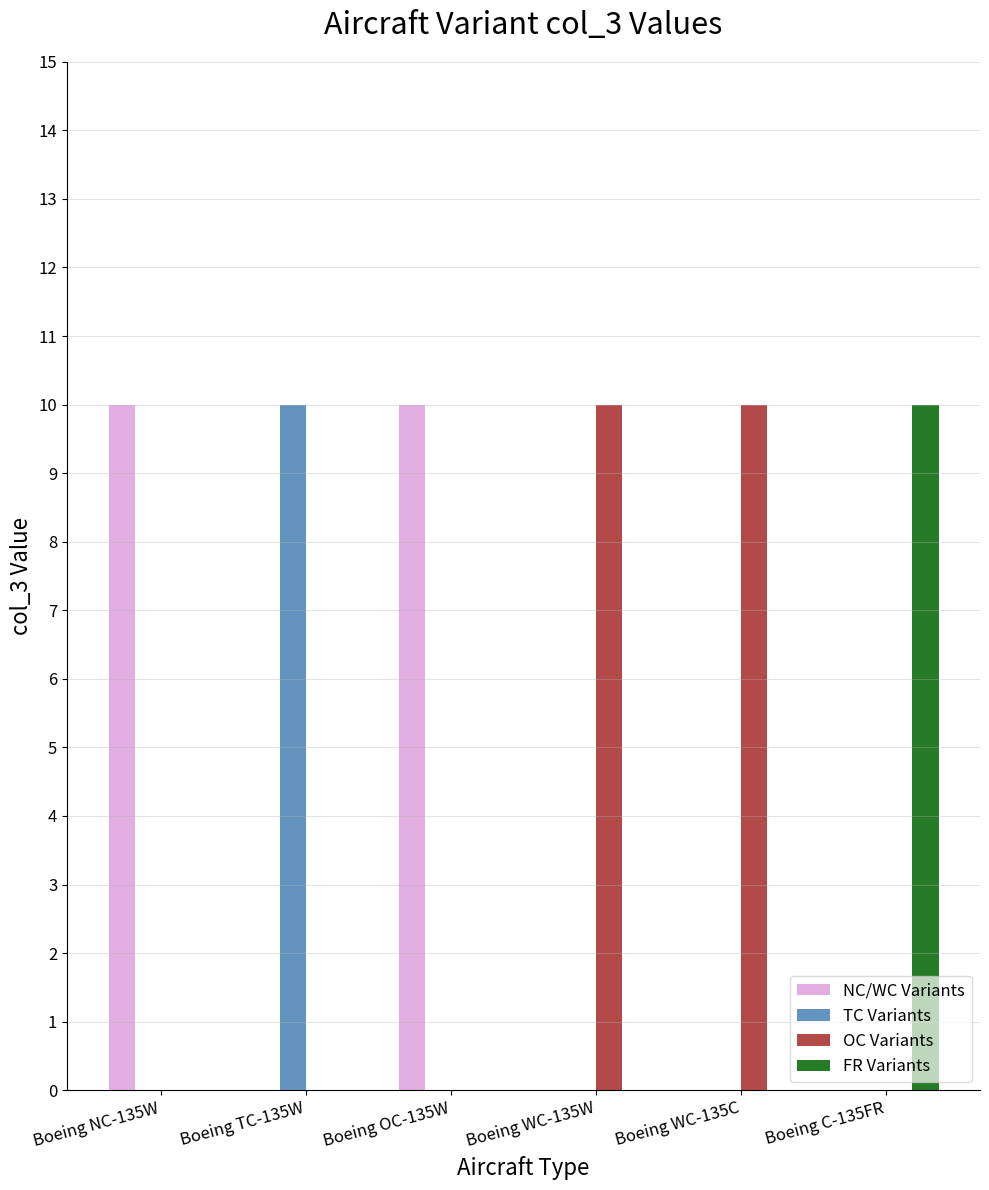

What is the total value across all series at Boeing OC-135W?

10